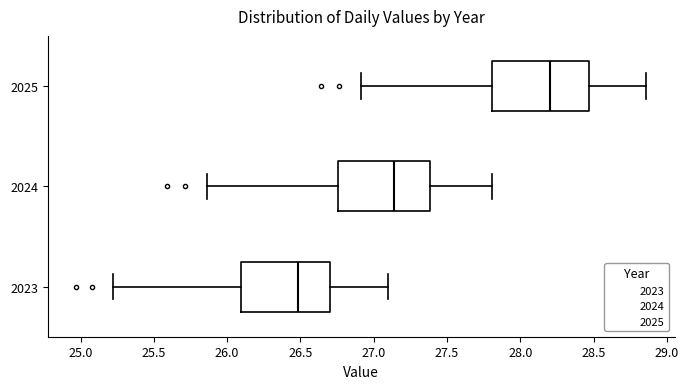

Reading bottom to top, read every box against the x-axis: the position of its median line, the range the box covers, and the ends of its whiskers. The values are not printed on the chart, so give them approximately, as read against the axis.

2023: median 26.50, box 26.10 to 26.70, whiskers 25.20 to 27.10
2024: median 27.15, box 26.75 to 27.40, whiskers 25.85 to 27.80
2025: median 28.20, box 27.80 to 28.45, whiskers 26.90 to 28.85